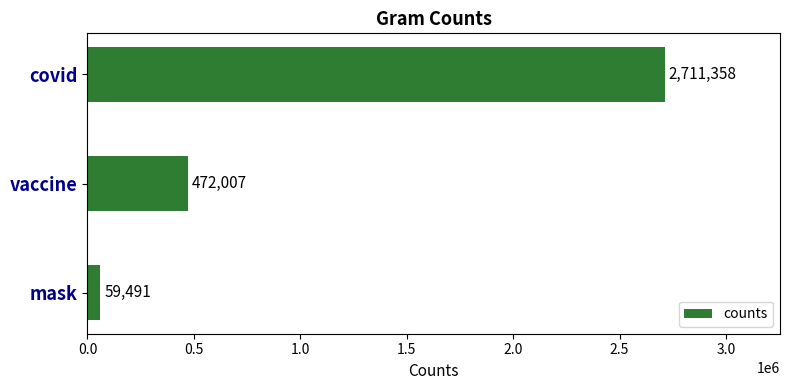

What is the difference between the maximum and minimum values?

2651867